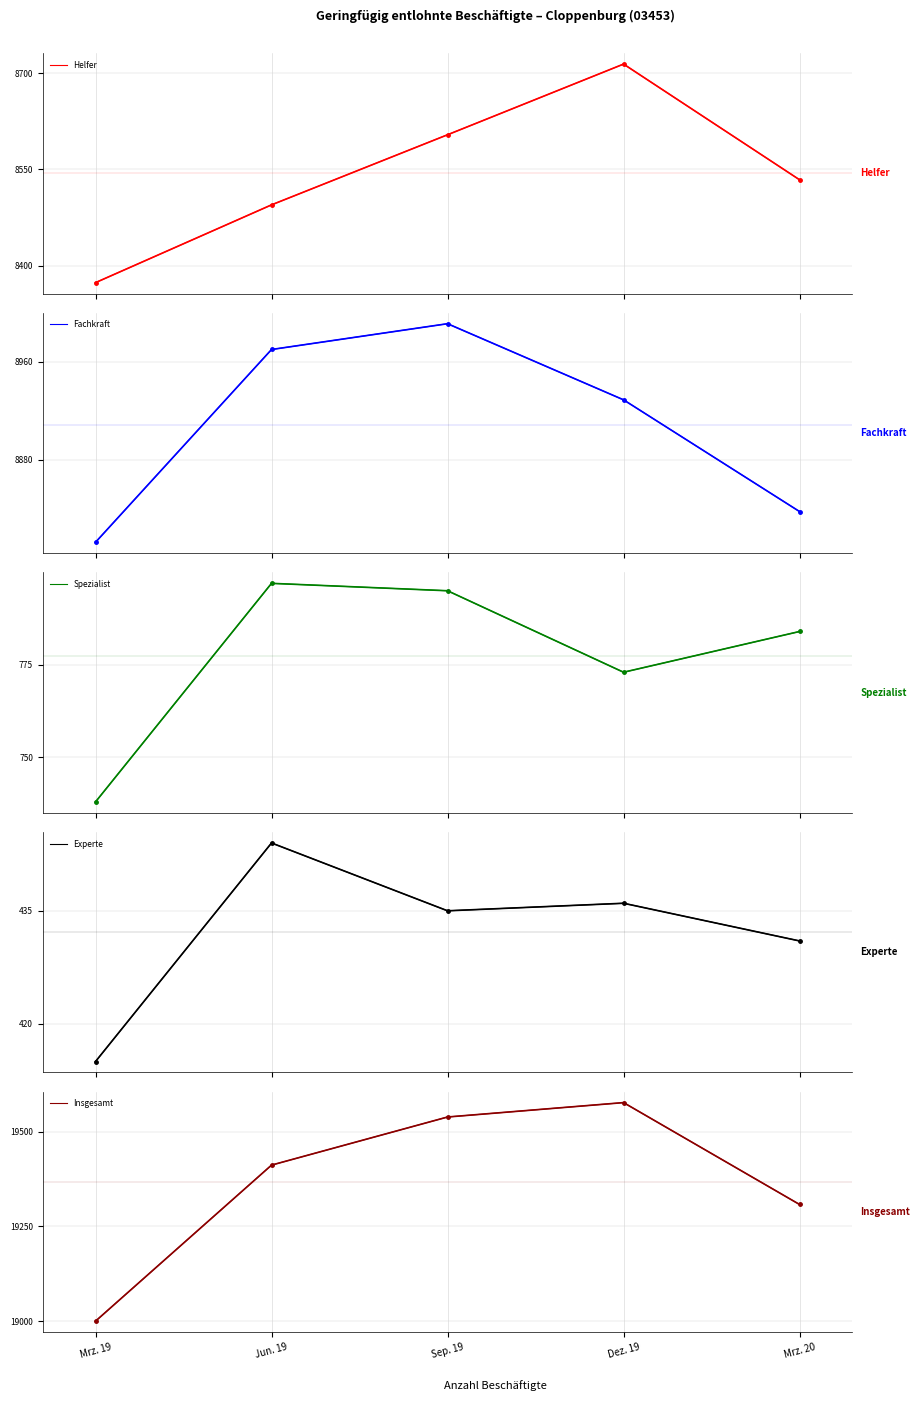

How many data points in Helfer are less than 8534?

2